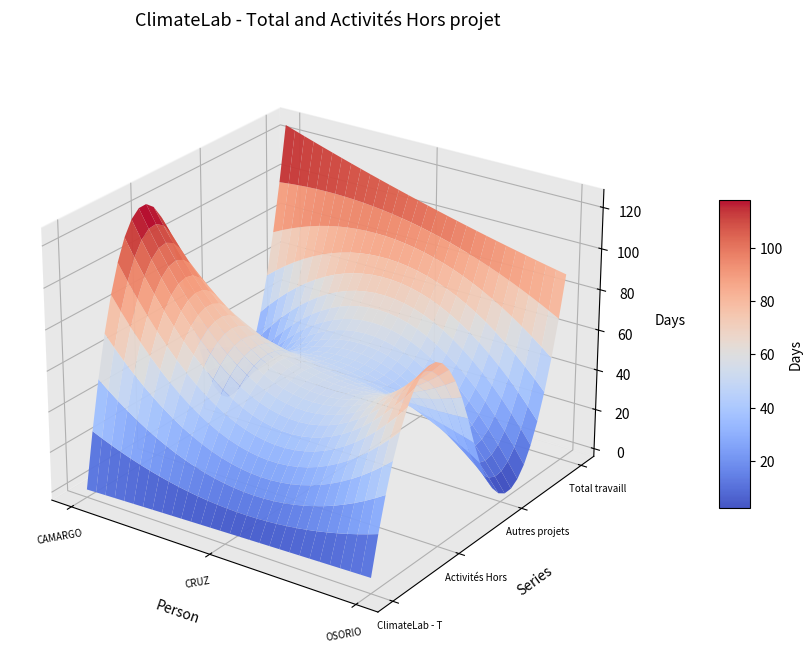

Reading left to right, transcribe all the data shown in this chart.

ClimateLab - Total: CAMARGO PARDO MAURICIO=0.0	CRUZ SANCHEZ FABIO=2.0	OSORIO FERNEY=3.8
Activités Hors projet: CAMARGO PARDO MAURICIO=120.5	CRUZ SANCHEZ FABIO=52.5	OSORIO FERNEY=85.0
Autres projets: CAMARGO PARDO MAURICIO=5.5	CRUZ SANCHEZ FABIO=50.5	OSORIO FERNEY=0.0
Total travaillé: CAMARGO PARDO MAURICIO=126.0	CRUZ SANCHEZ FABIO=105.0	OSORIO FERNEY=88.8